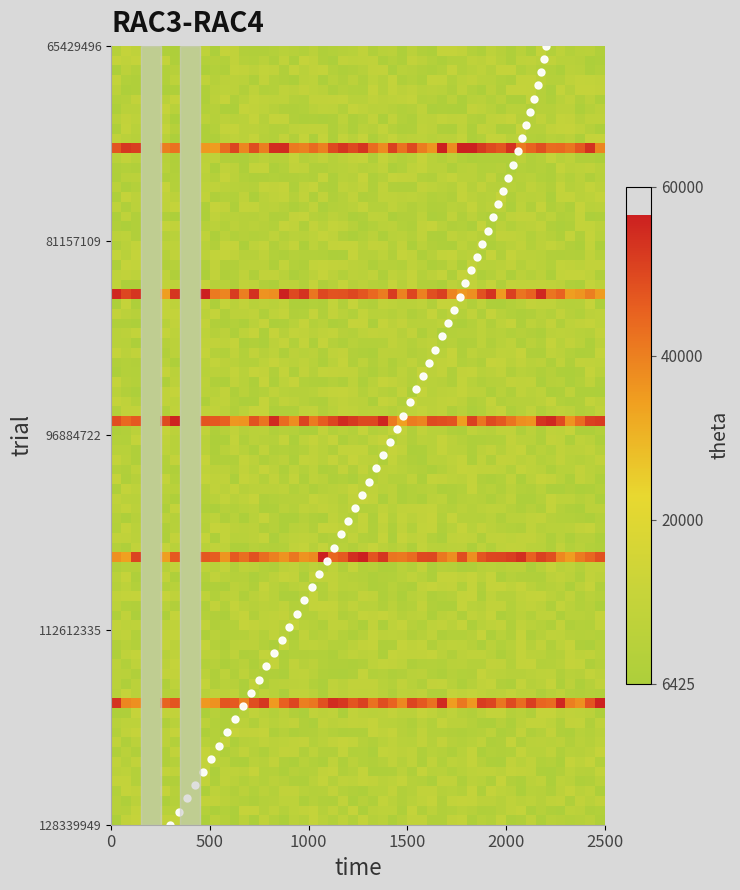

What is the difference between the maximum and minimum values in the 65429496 series?

71081